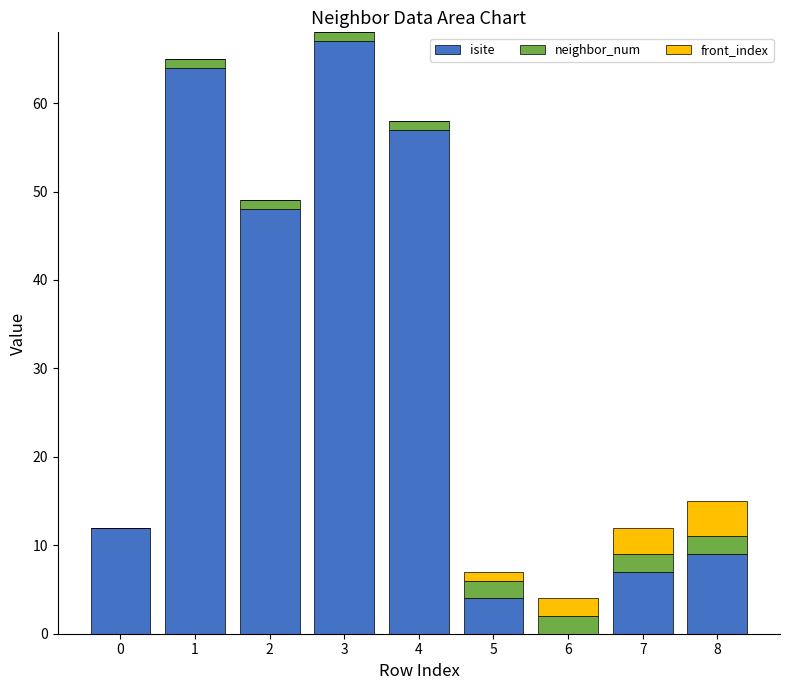

True or false: isite has a value of 16 at 4.

False